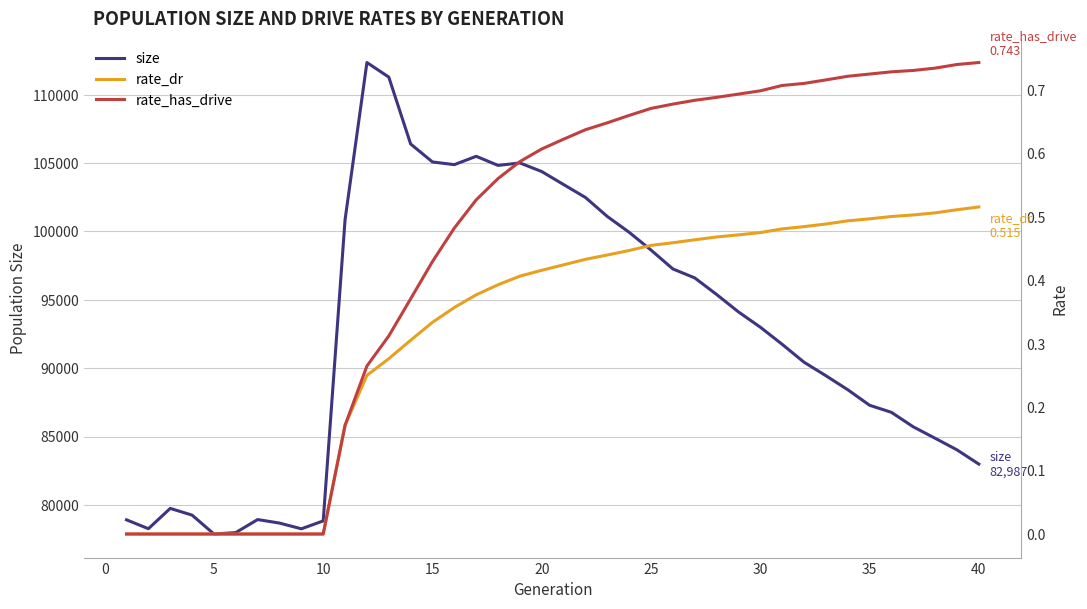

Which series has the largest range (max minus min)?

size